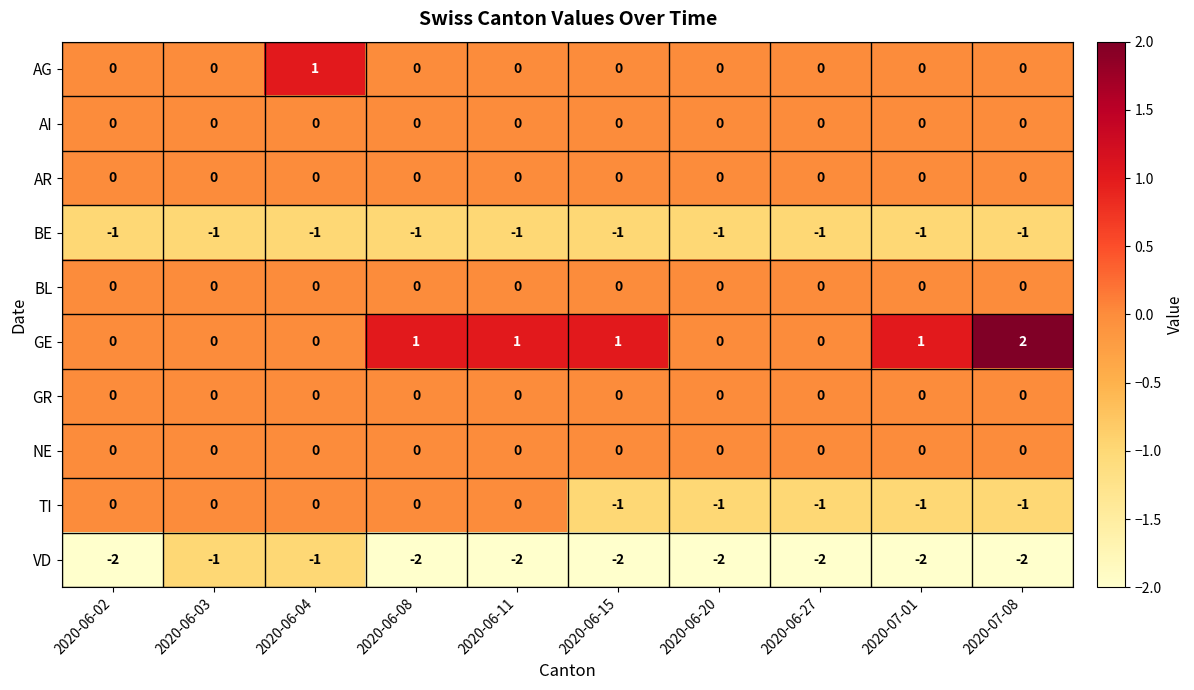

Which series has the largest range (max minus min)?

GE